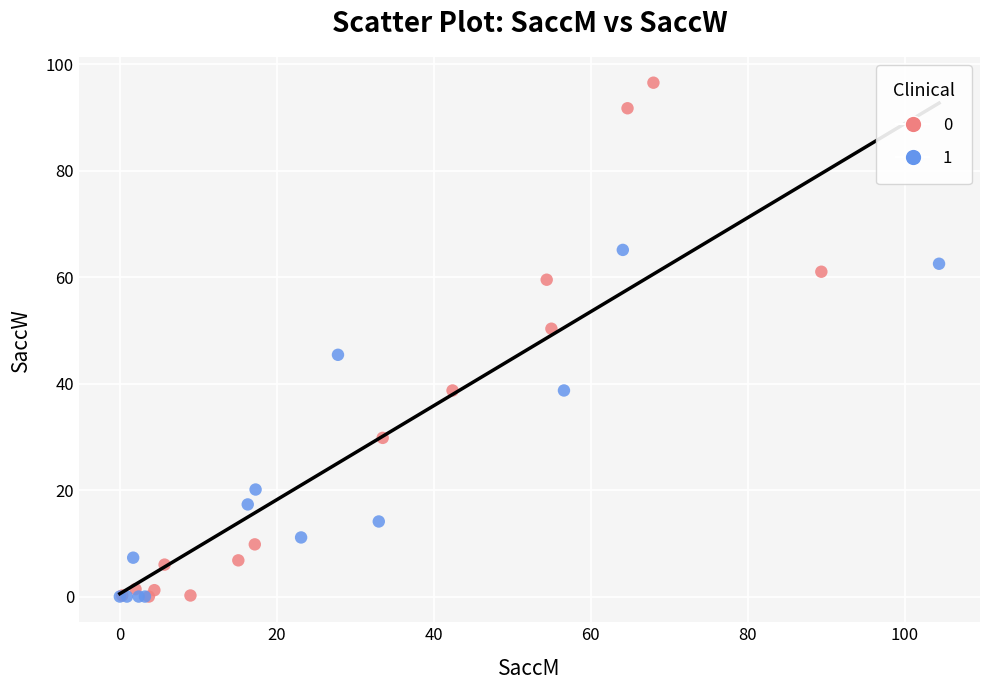

Which series contains the highest Y value?

0